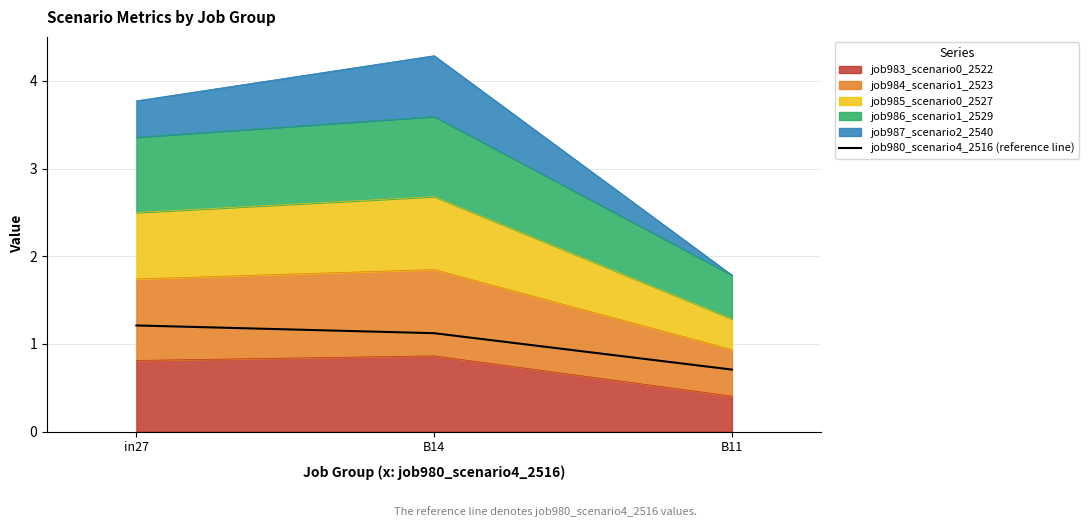

What is the sum of all values?

3.0